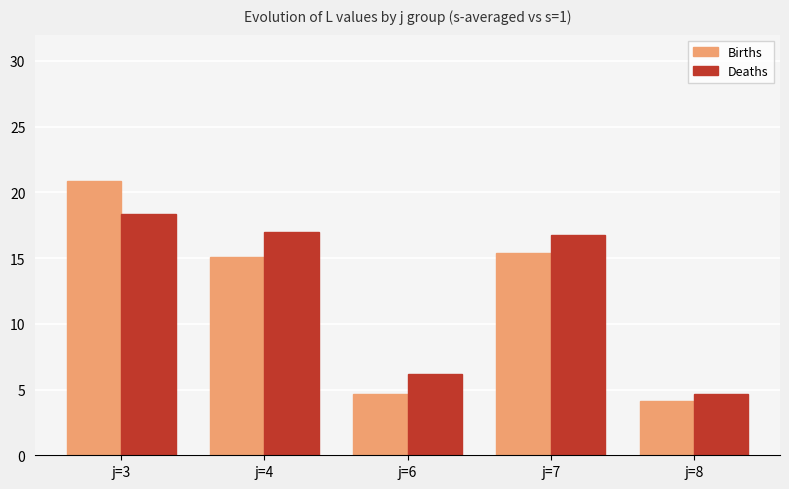

Which series has the largest range (max minus min)?

Births